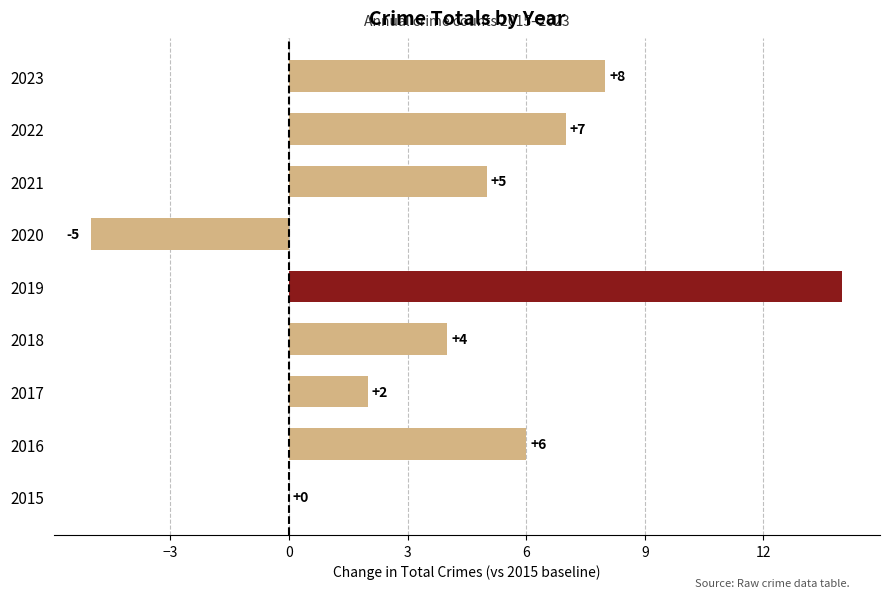

Reading bottom to top, what are all the values shown in this chart?

2015=0	2016=6	2017=2	2018=4	2019=14	2020=-5	2021=5	2022=7	2023=8